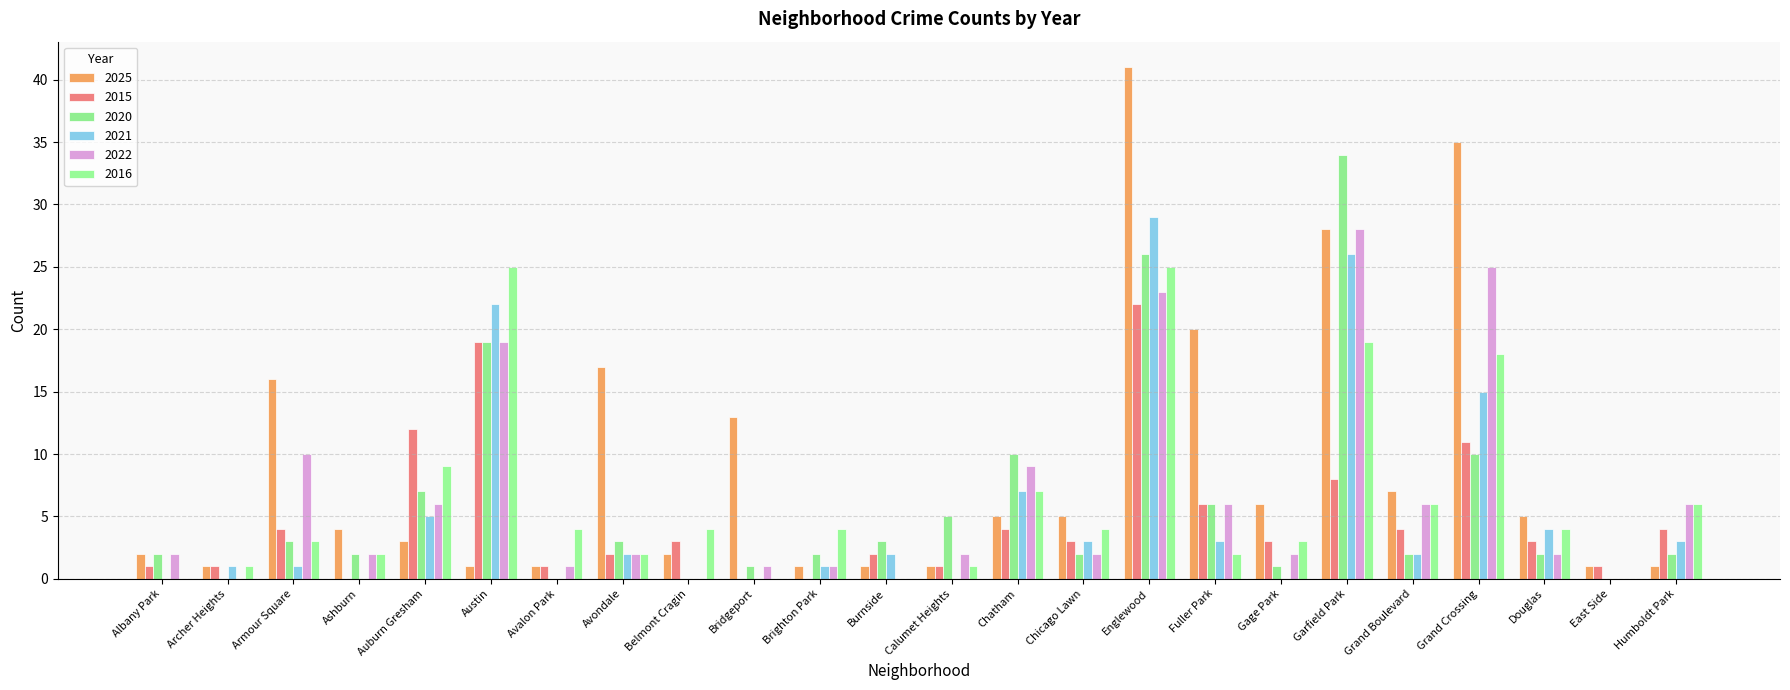

List the labels in order of 2021 value, largest first.

Englewood, Garfield Park, Austin, Grand Crossing, Chatham, Auburn Gresham, Douglas, Chicago Lawn, Fuller Park, Humboldt Park, Avondale, Burnside, Grand Boulevard, Archer Heights, Armour Square, Brighton Park, Albany Park, Ashburn, Avalon Park, Belmont Cragin, Bridgeport, Calumet Heights, Gage Park, East Side